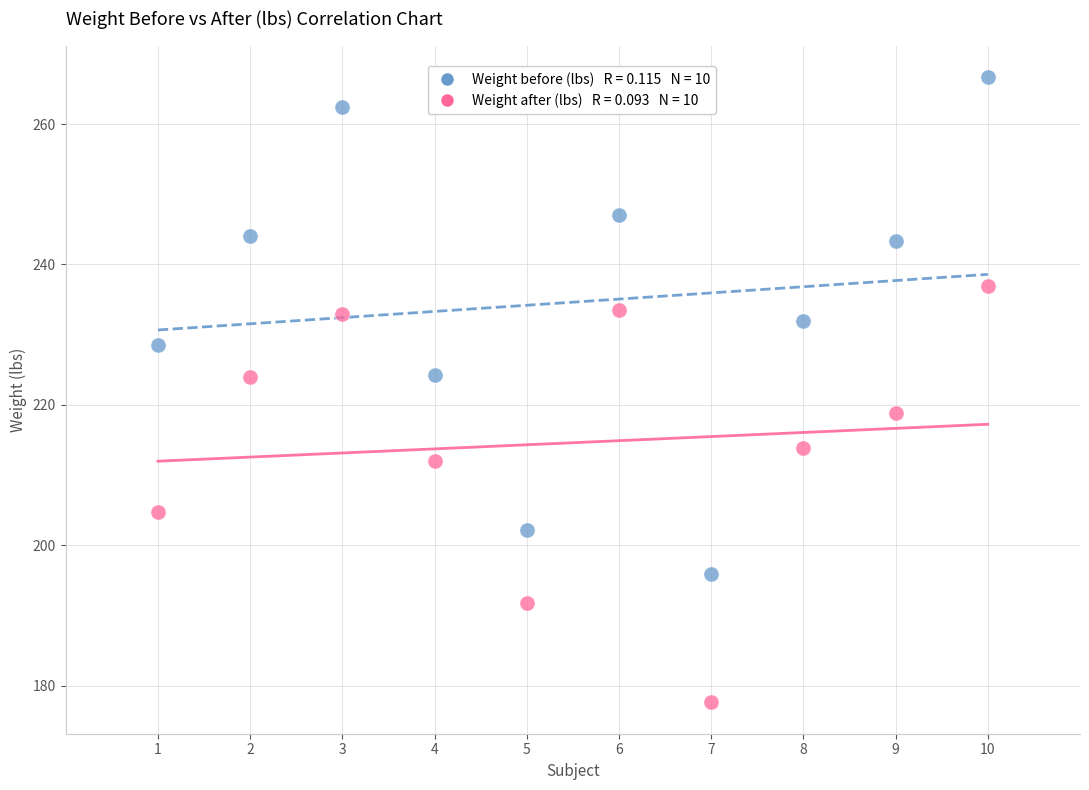

Across all data points, what is the range of X values (max minus min)?

9.0